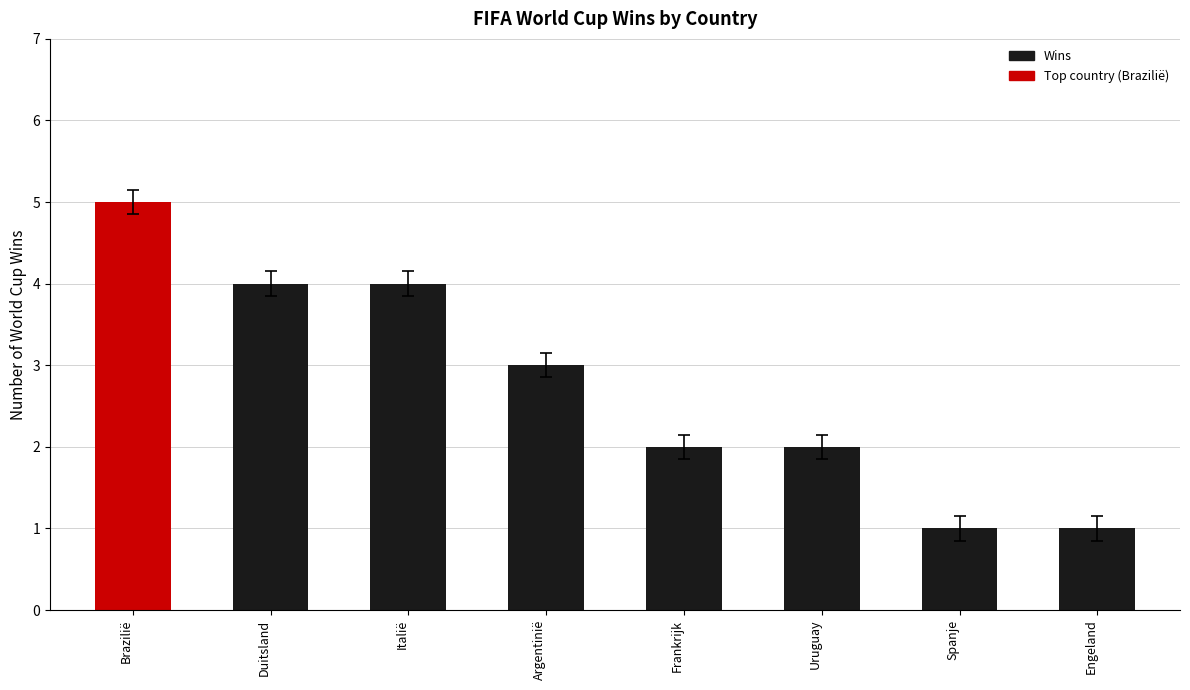

Does the chart contain any negative values?

No